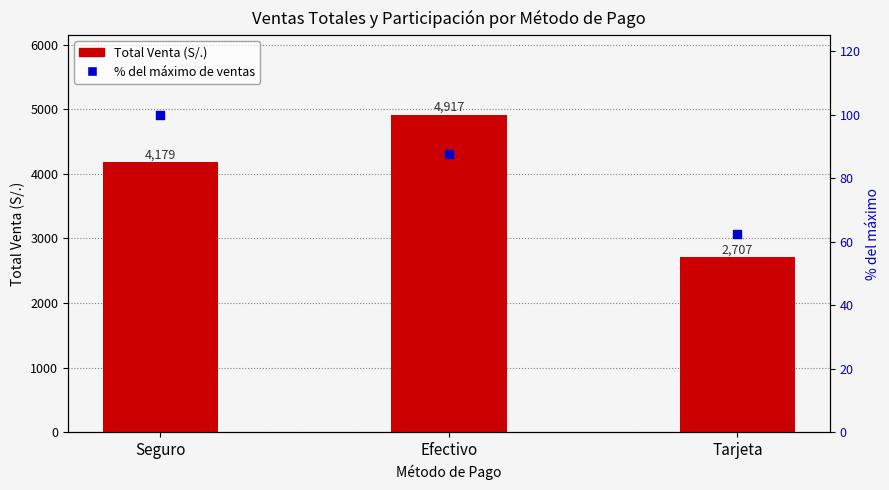

Which series reaches the minimum Y coordinate?

% del máximo